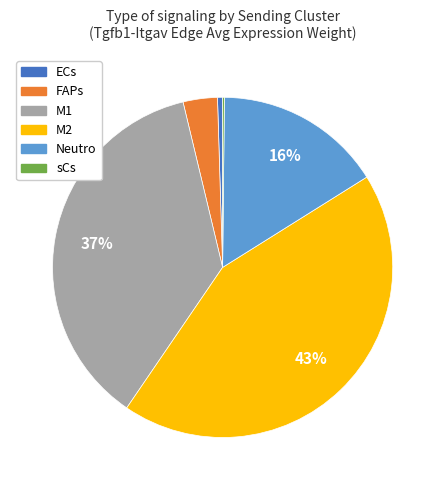

To the nearest percent, what is the average slice percentage?

17%